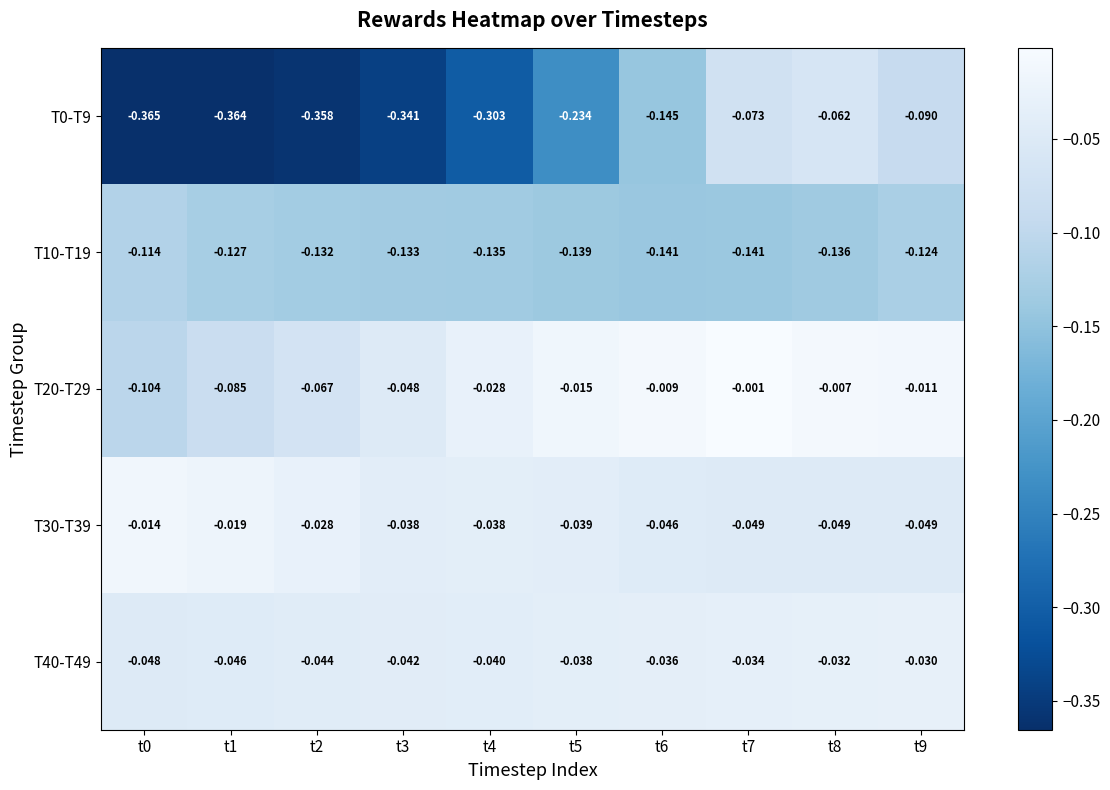

How many categories are shown in the chart?

10